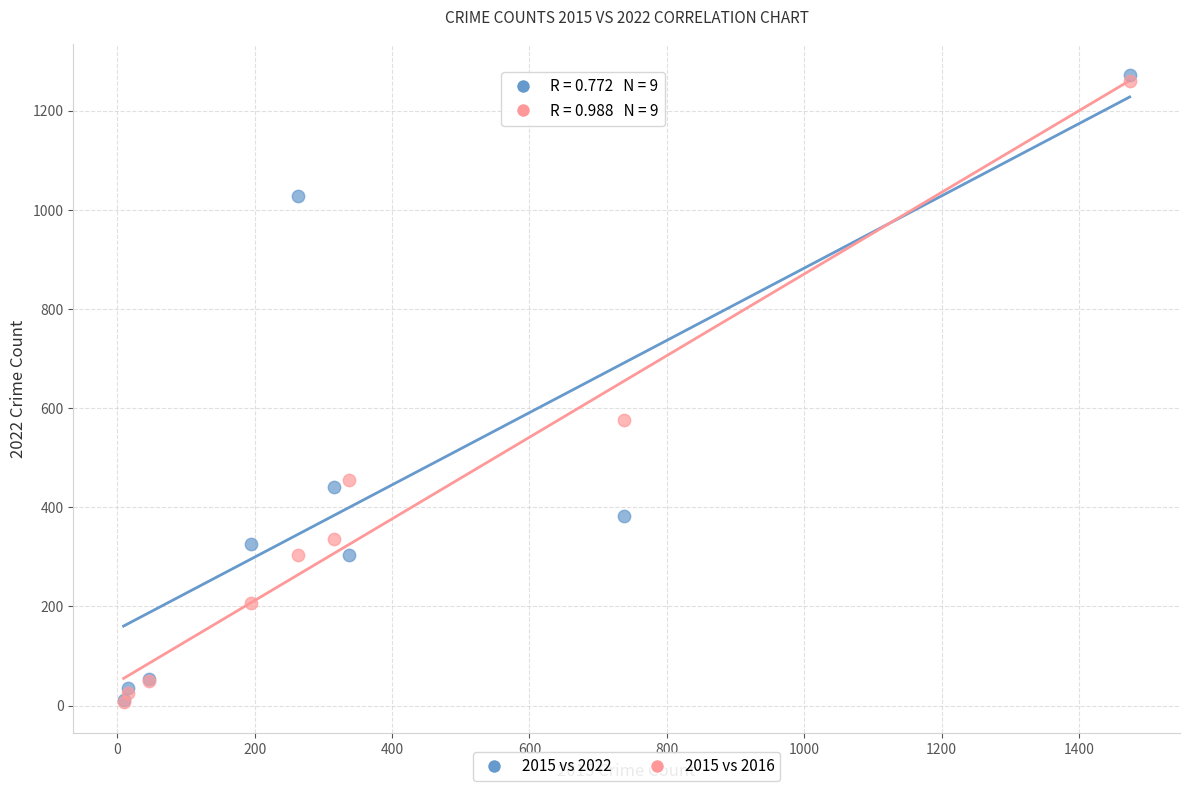

Across all series, what Y value is closest to 639?

576